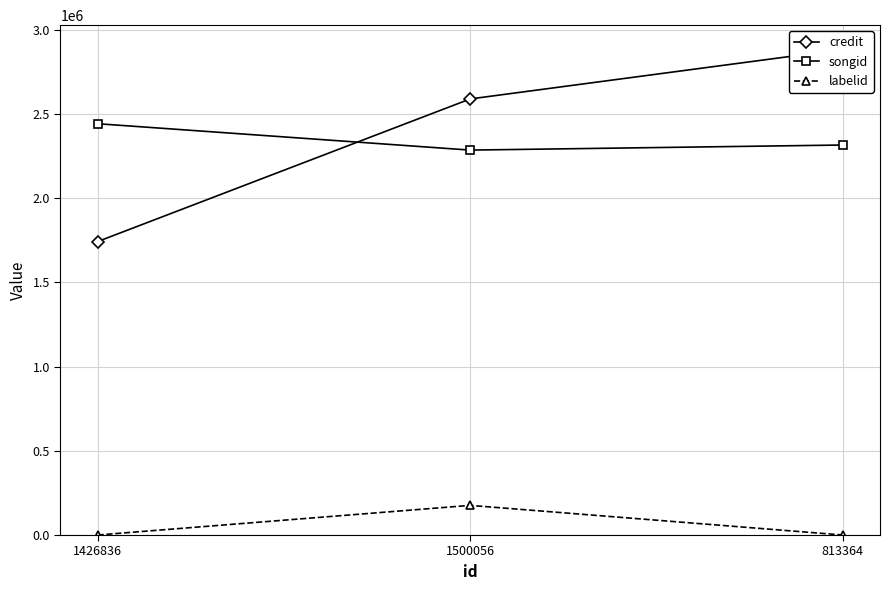

Is it true that credit equals 1692177 at 813364?

False